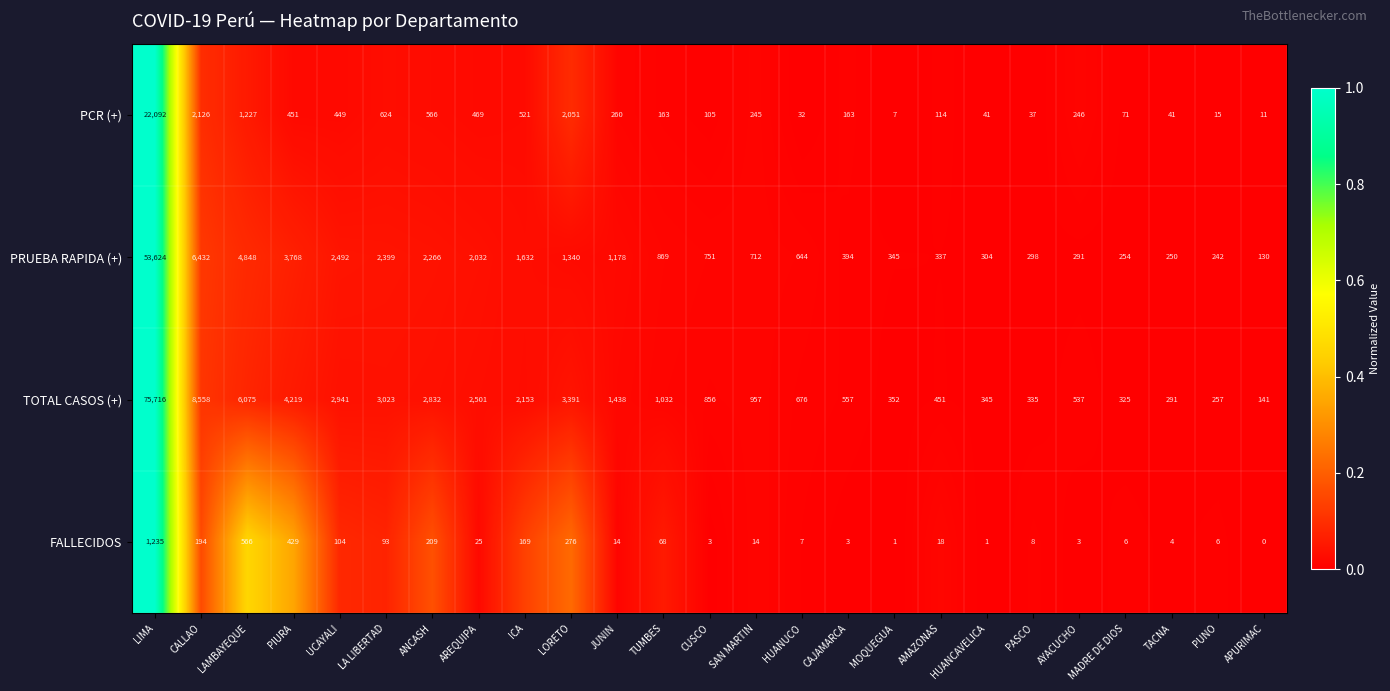

List the labels in order of PRUEBA RAPIDA (+) value, smallest first.

APURIMAC, PUNO, TACNA, MADRE DE DIOS, AYACUCHO, PASCO, HUANCAVELICA, AMAZONAS, MOQUEGUA, CAJAMARCA, HUANUCO, SAN MARTIN, CUSCO, TUMBES, JUNIN, LORETO, ICA, AREQUIPA, ANCASH, LA LIBERTAD, UCAYALI, PIURA, LAMBAYEQUE, CALLAO, LIMA